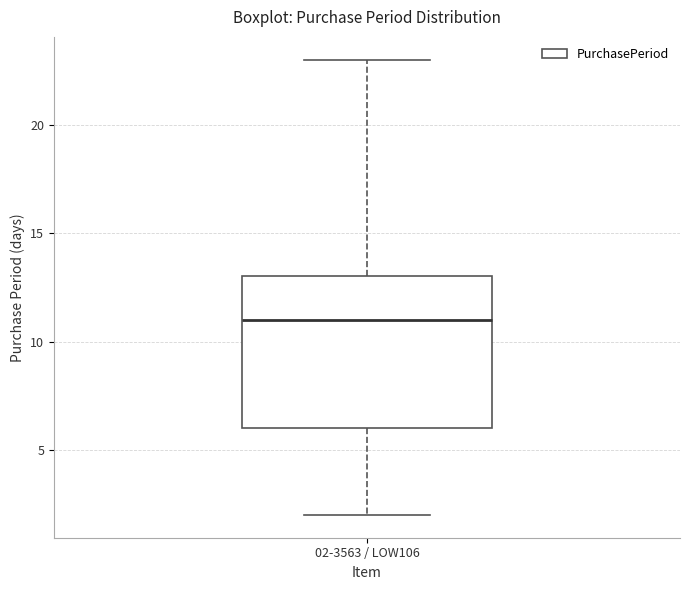

Read this box plot against the y-axis: the position of the median line, the range covered by the box, and the ends of both whiskers. The values are not printed on the chart, so give them approximately, as read against the axis.

median 11, box 6 to 13, whiskers 2 to 23